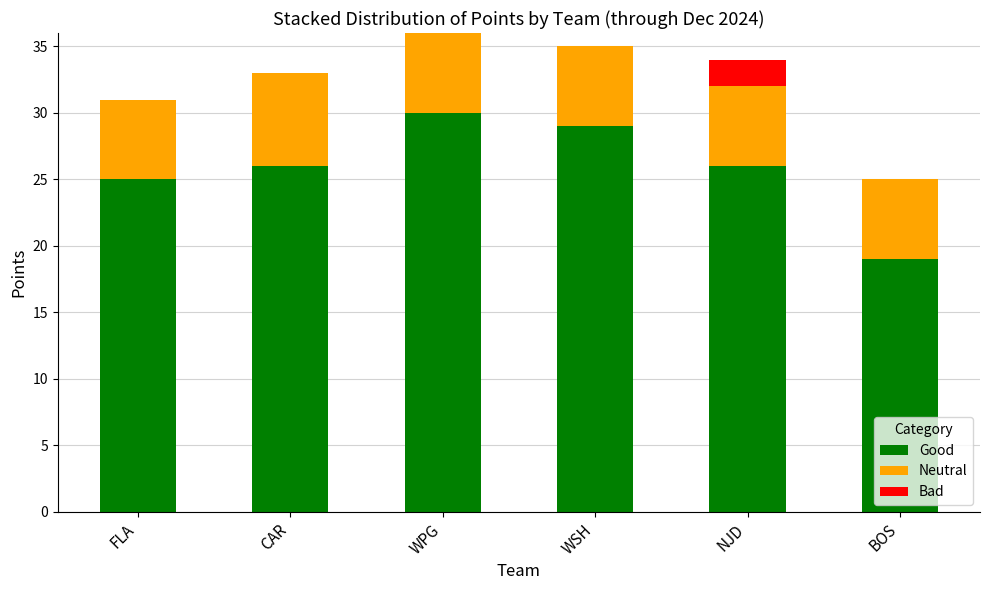

What is the highest value of the Good series?

30